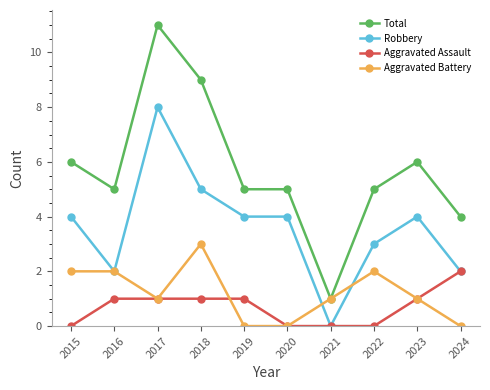

Count the number of data series in this chart.

4